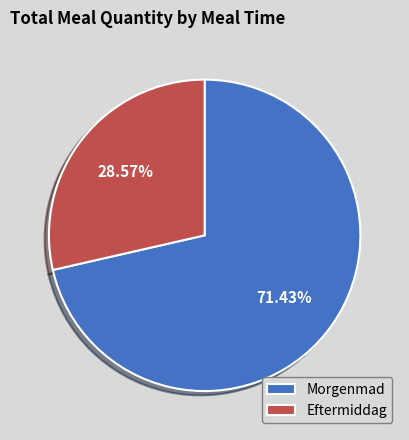

To the nearest percent, what portion does Morgenmad represent?

71%